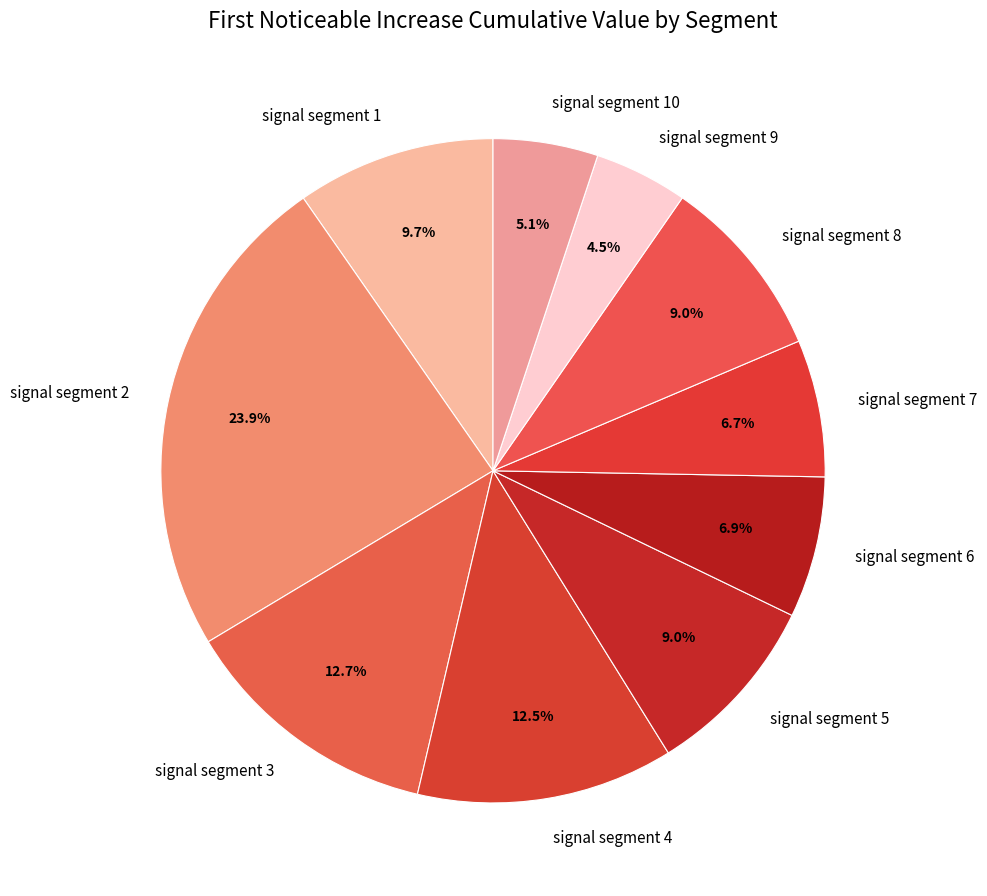

The signal segment 3 slice represents 1% of the pie. True or false?

False